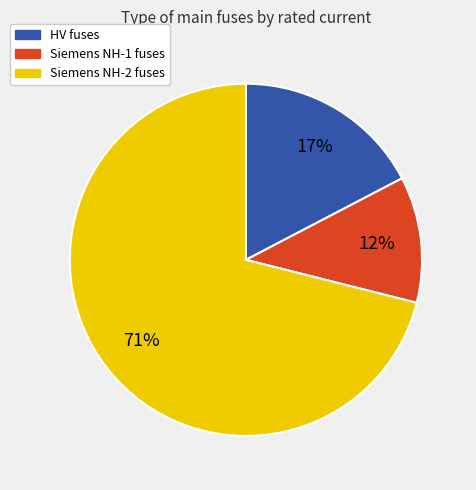

Is there any slice that represents more than half of the pie?

Yes